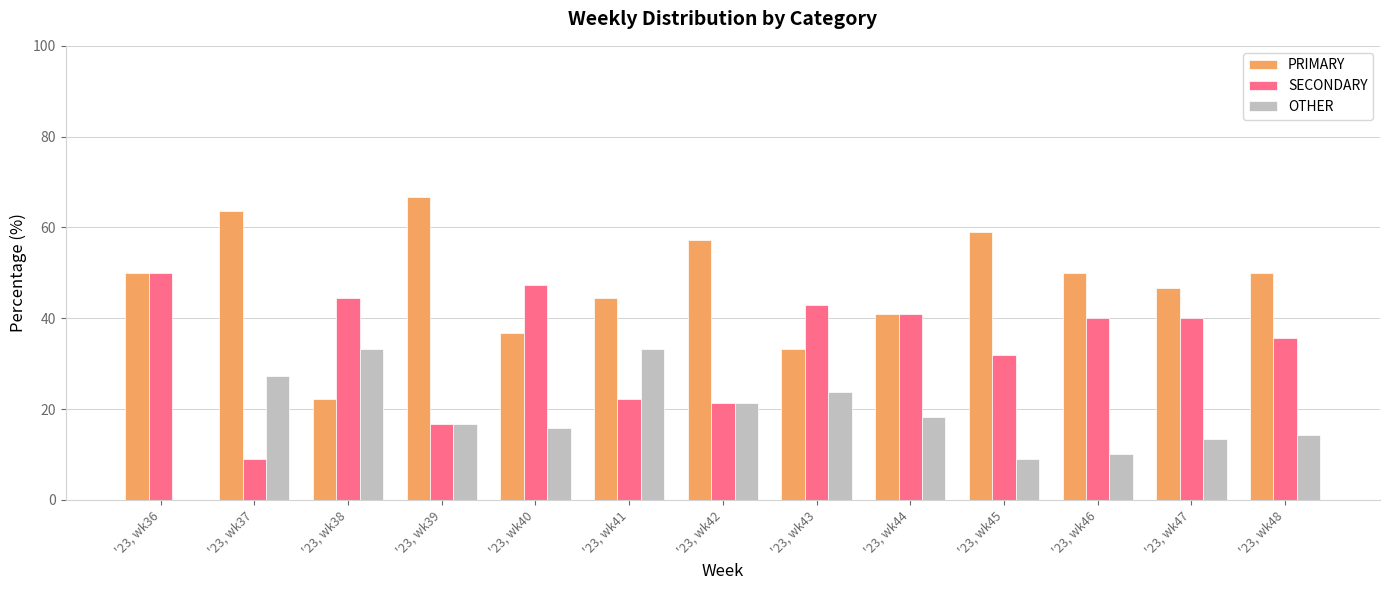

What is the sum of all OTHER values?

236.5